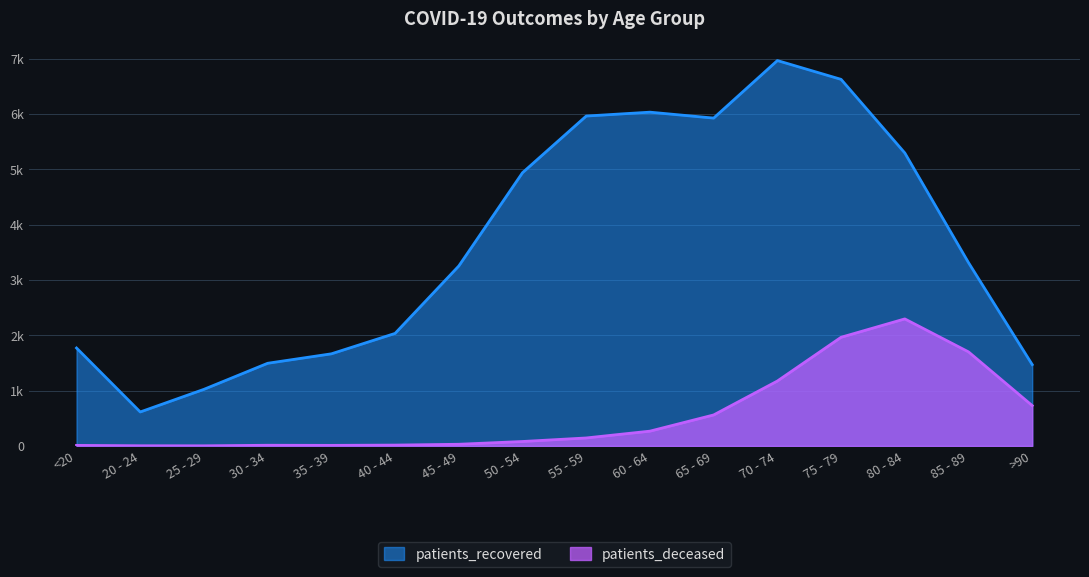

What is the average value of the patients_deceased series?

562